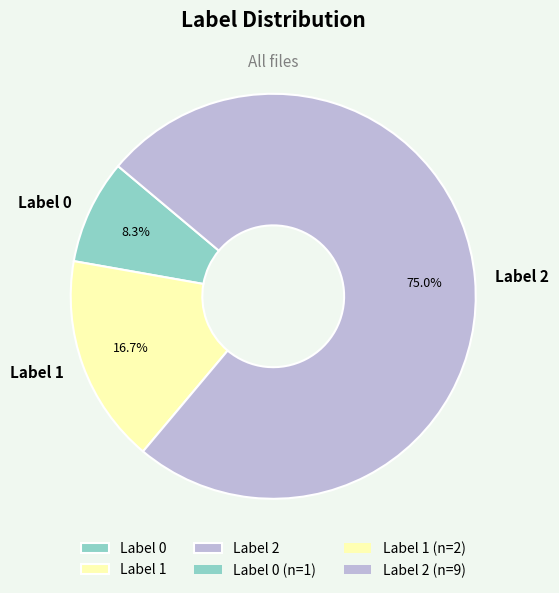

Does Label 2 represent more than half of the total?

Yes